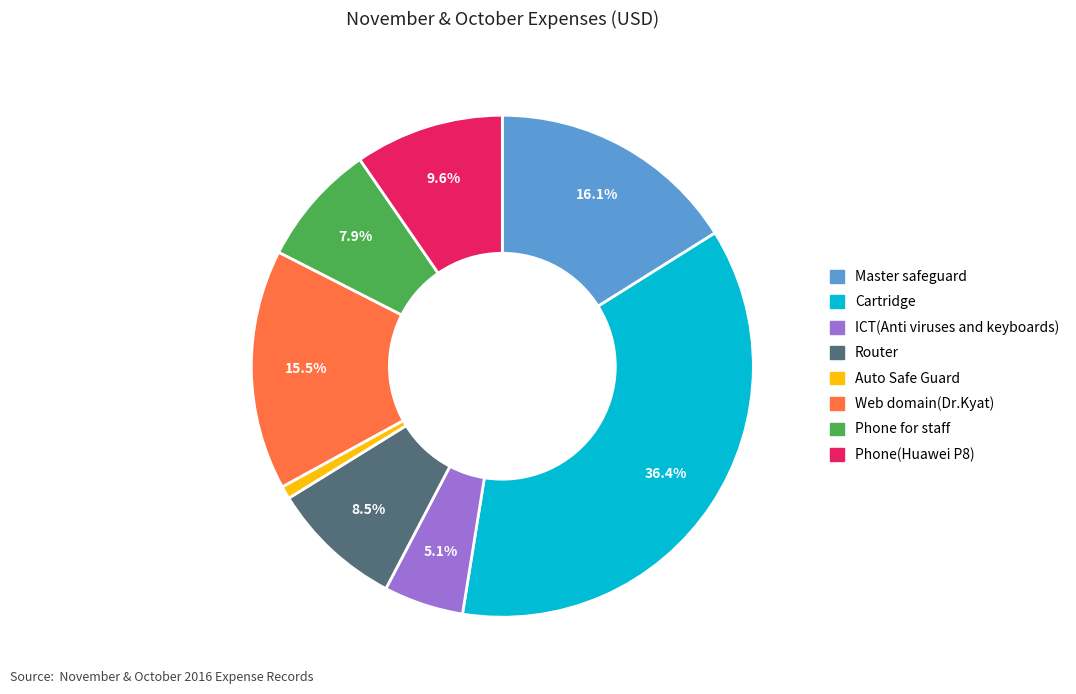

Between ICT(Anti viruses and keyboards) and Auto Safe Guard, which is larger?

ICT(Anti viruses and keyboards)